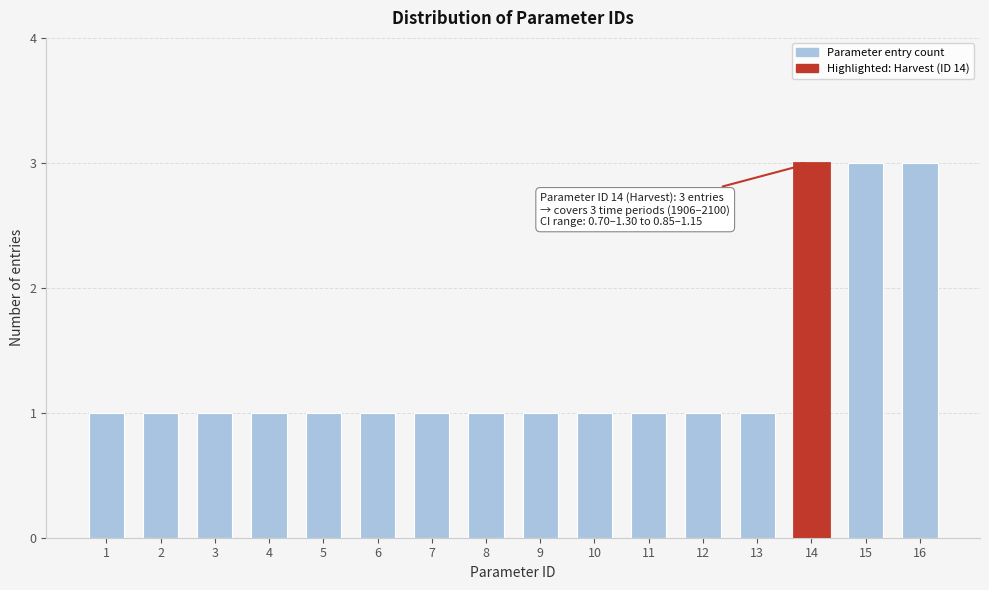

Reading left to right, transcribe all the data shown in this chart.

1	1	1	1	1	1	1	1	1	1	1	1	1	3	3	3